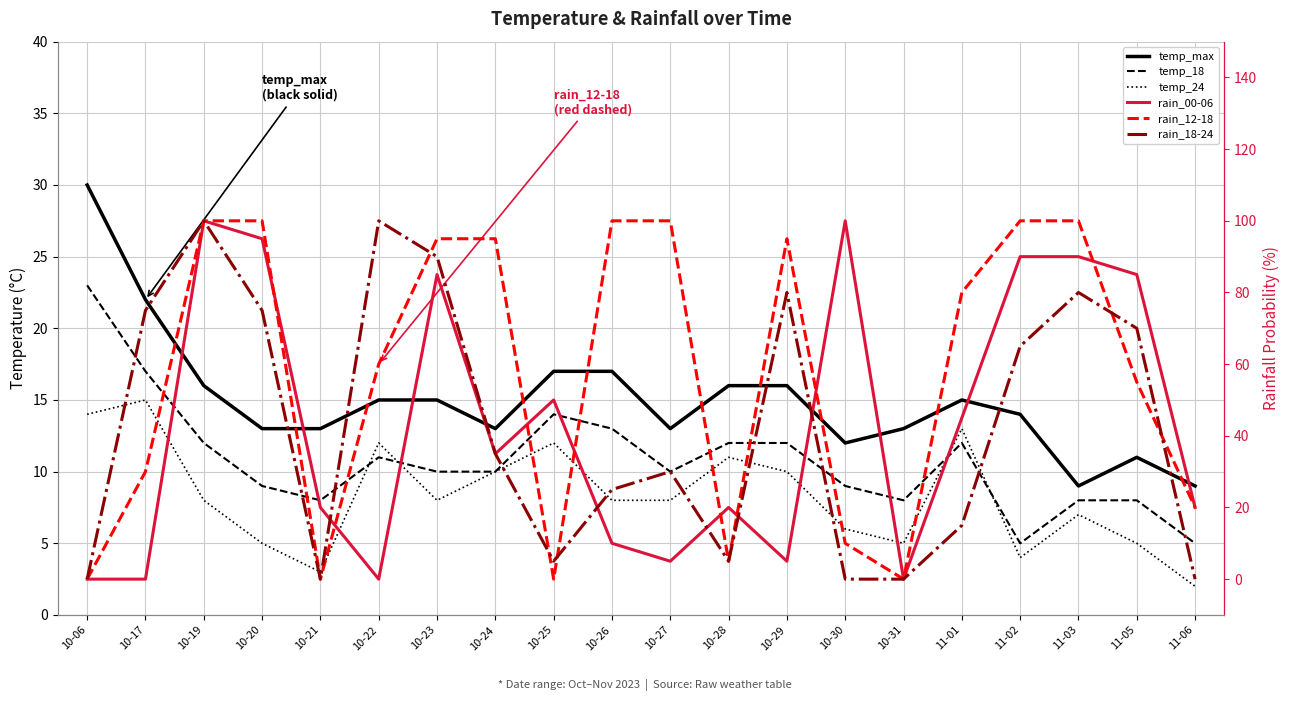

Reading left to right, extract all data points from this chart.

temp_max: 30	22	16	13	13	15	15	13	17	17	13	16	16	12	13	15	14	9	11	9
temp_18: 23	17	12	9	8	11	10	10	14	13	10	12	12	9	8	12	5	8	8	5
temp_24: 14	15	8	5	3	12	8	10	12	8	8	11	10	6	5	13	4	7	5	2
rain_00-06: 0	0	100	95	20	0	85	35	50	10	5	20	5	100	0	45	90	90	85	20
rain_12-18: 0	30	100	100	0	60	95	95	0	100	100	5	95	10	0	80	100	100	55	20
rain_18-24: 0	75	100	75	0	100	90	35	5	25	30	5	80	0	0	15	65	80	70	0